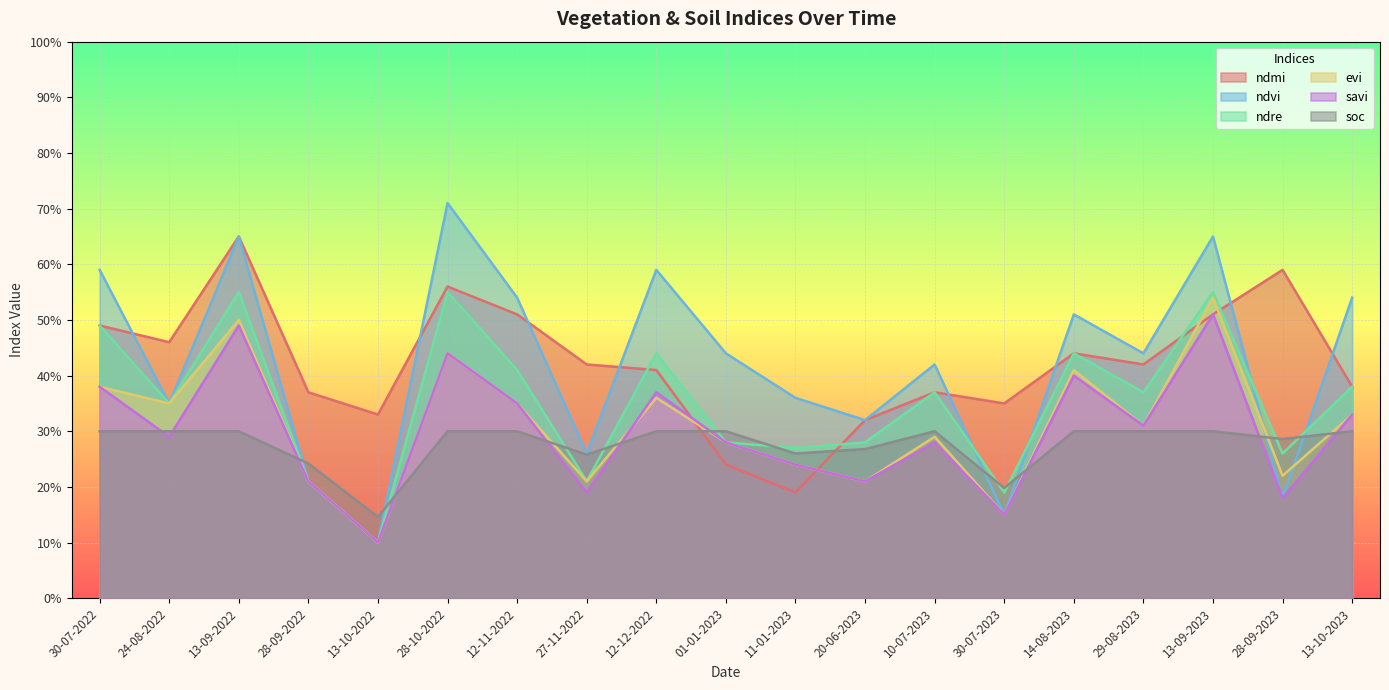

Reading right to left, list all the values displayed in this chart.

ndmi: 0.4	0.6	0.5	0.4	0.4	0.3	0.4	0.3	0.2	0.2	0.4	0.4	0.5	0.6	0.3	0.4	0.7	0.5	0.5
ndvi: 0.5	0.2	0.7	0.4	0.5	0.1	0.4	0.3	0.4	0.4	0.6	0.3	0.5	0.7	0.1	0.2	0.7	0.3	0.6
ndre: 0.4	0.3	0.6	0.4	0.4	0.2	0.4	0.3	0.3	0.3	0.4	0.2	0.4	0.6	0.1	0.2	0.6	0.3	0.5
evi: 0.3	0.2	0.5	0.3	0.4	0.1	0.3	0.2	0.2	0.3	0.4	0.2	0.3	0.4	0.1	0.2	0.5	0.3	0.4
savi: 0.3	0.2	0.5	0.3	0.4	0.1	0.3	0.2	0.2	0.3	0.4	0.2	0.3	0.4	0.1	0.2	0.5	0.3	0.4
soc: 0.3	0.3	0.3	0.3	0.3	0.2	0.3	0.3	0.3	0.3	0.3	0.3	0.3	0.3	0.1	0.2	0.3	0.3	0.3